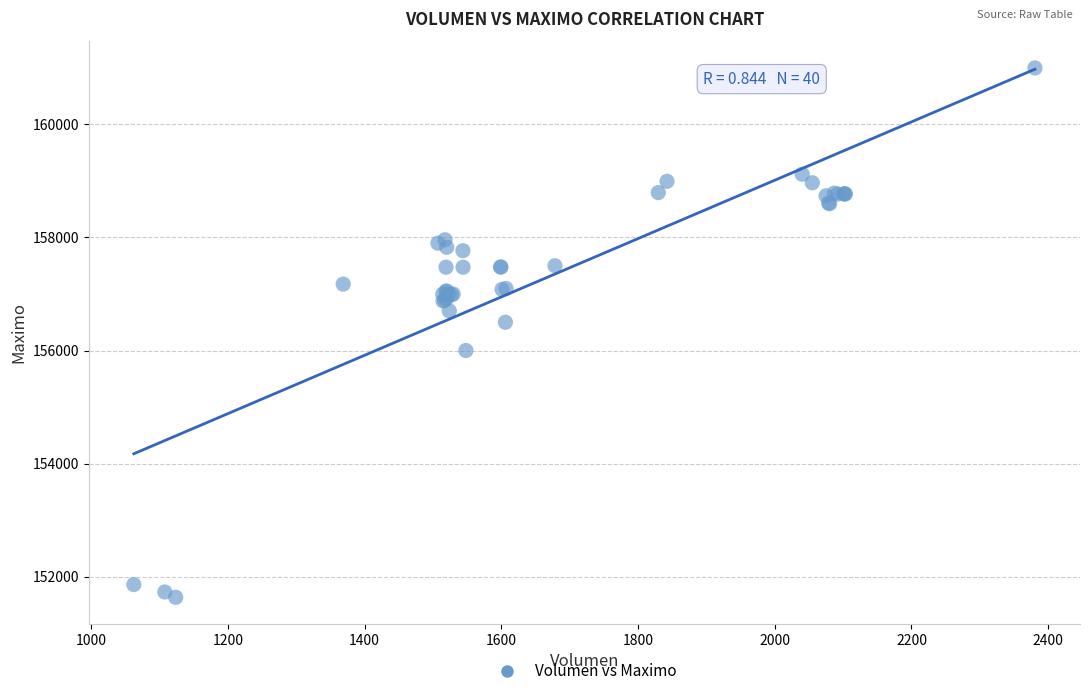

What Y value in the scatter plot is closest to 156316?

156500